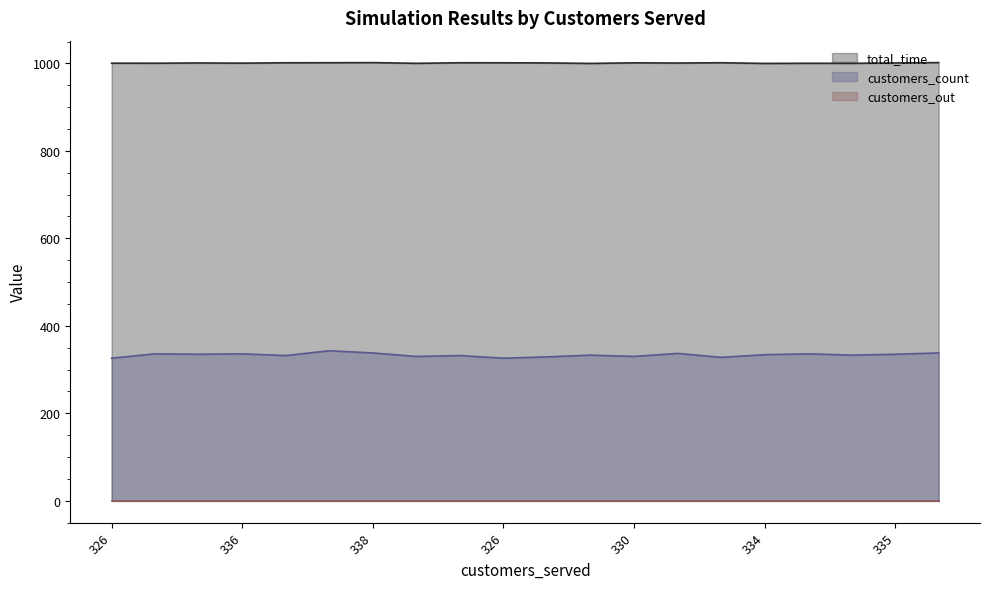

How many values in the total_time series are below 1001?

9